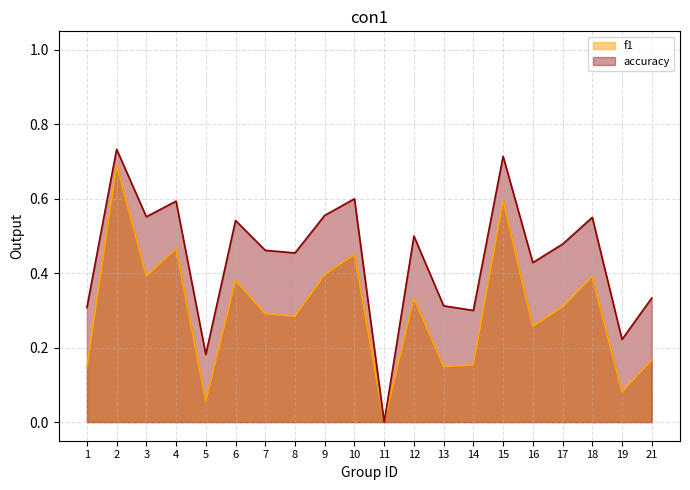

List the series in order of their overall mean, lowest first.

f1, accuracy